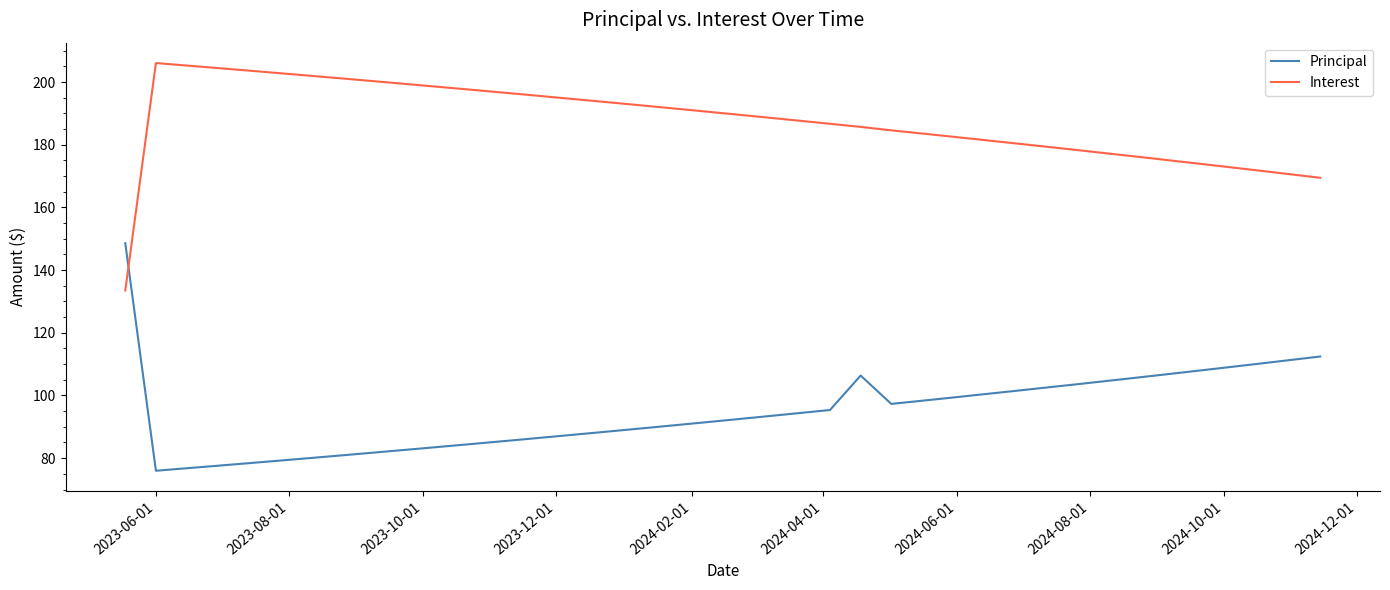

Which series has the largest total across all categories?

Interest